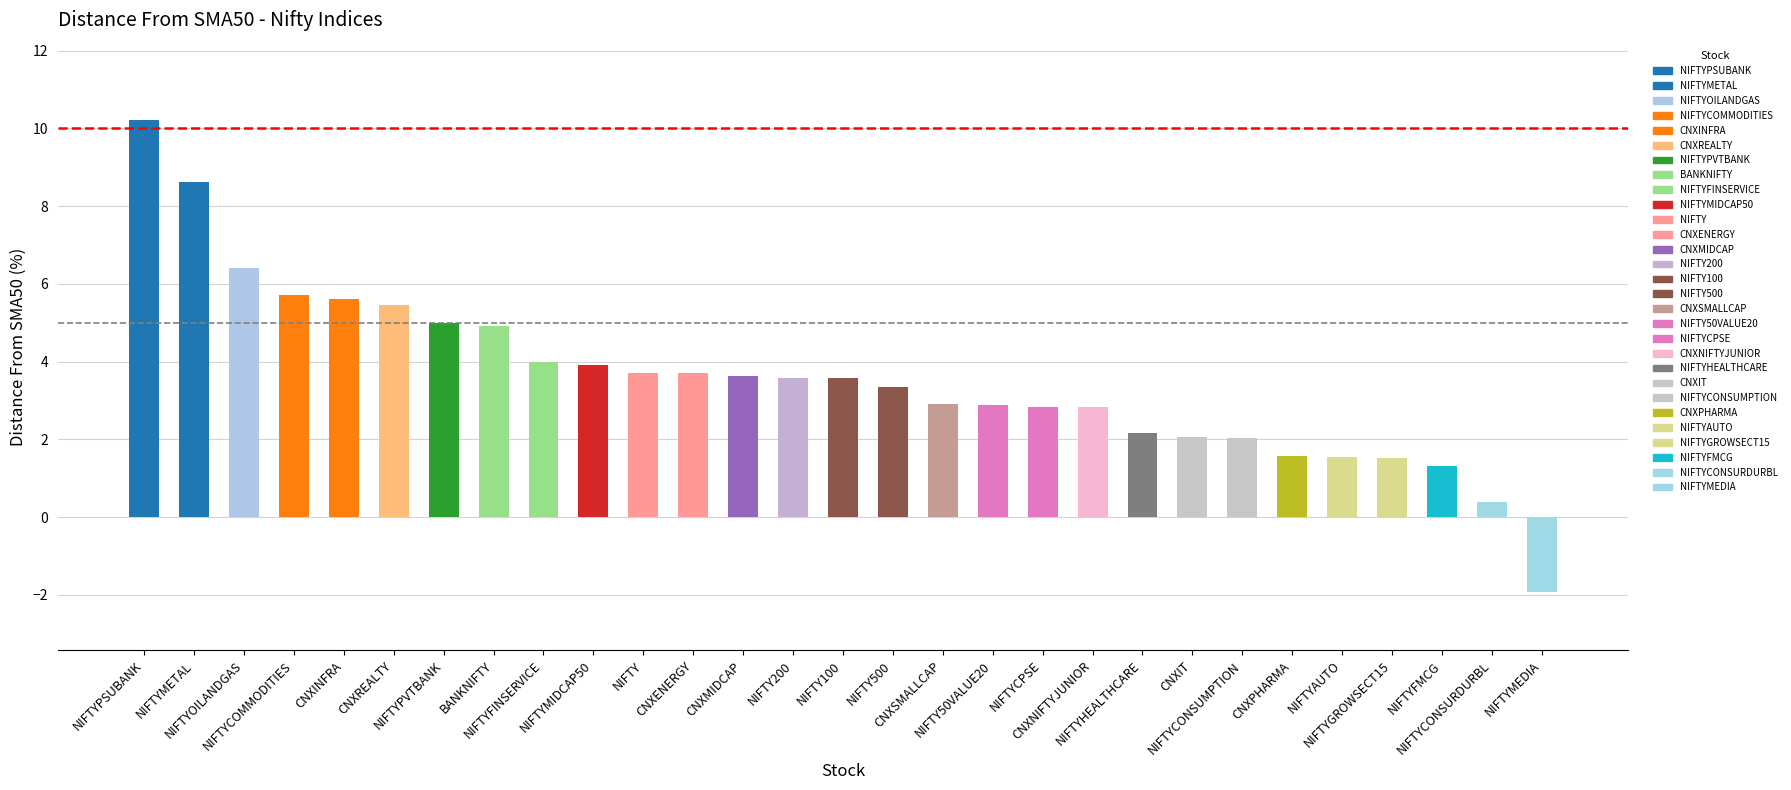

What is the minimum value shown in the chart?

-1.9